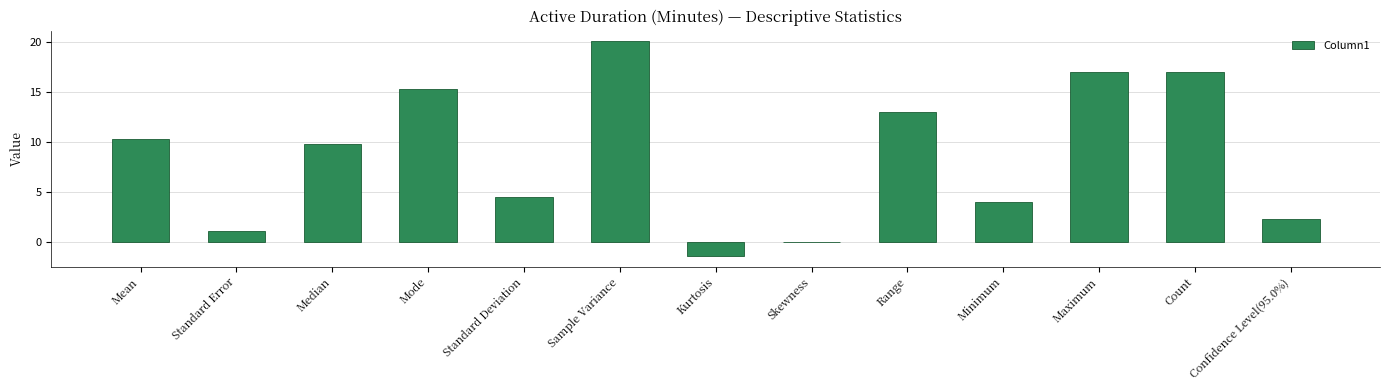

At which label does the data first exceed 9?

Mean